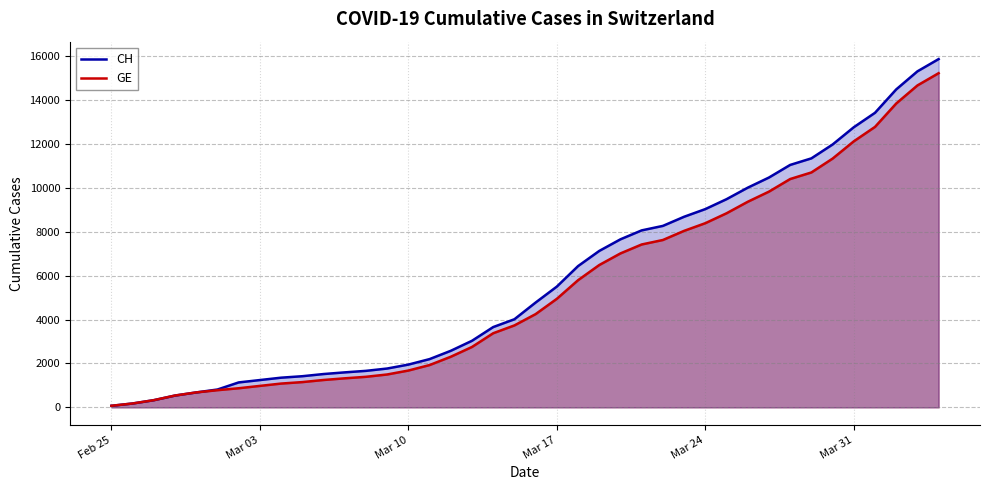

What is the greatest value displayed?

15861